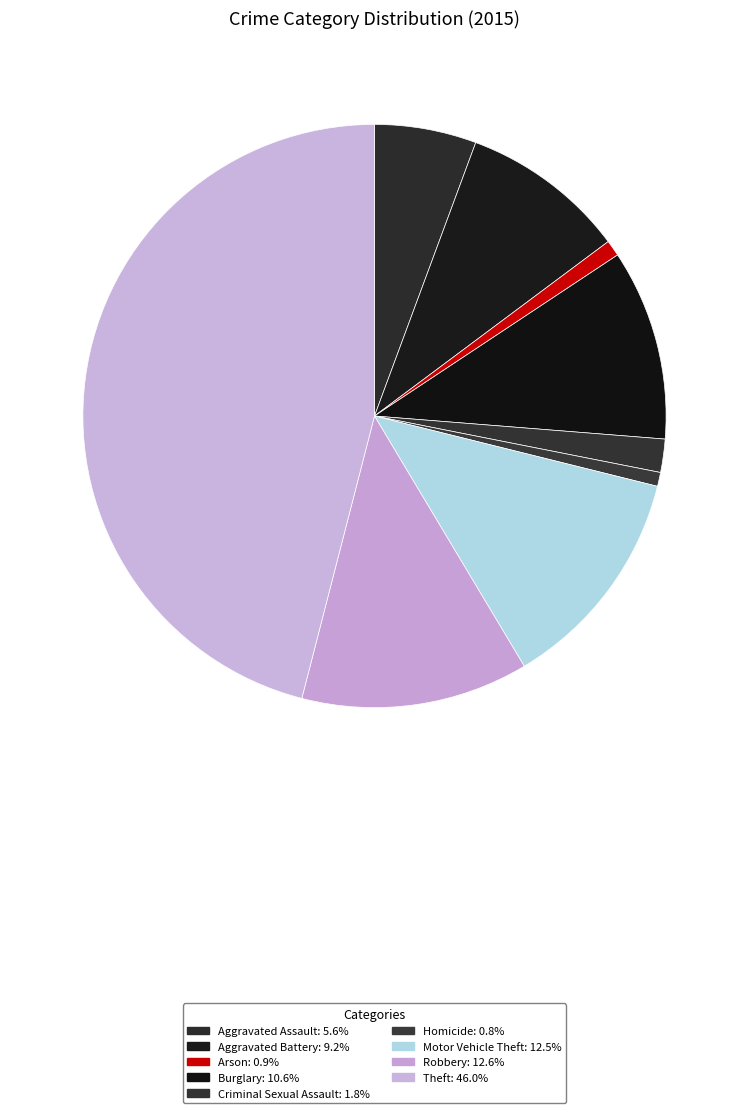

How many slices are in this pie chart?

9